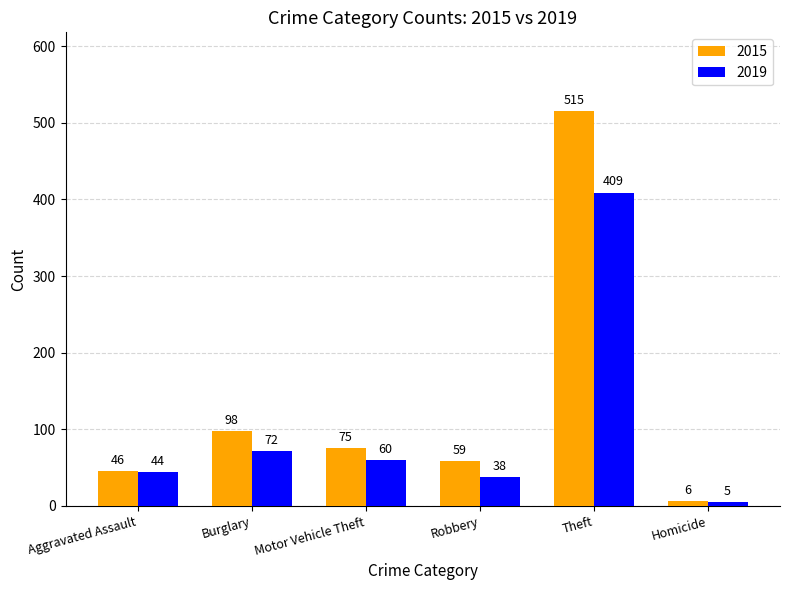

What is the value of the 2015 bar at the 2nd from the left?

98